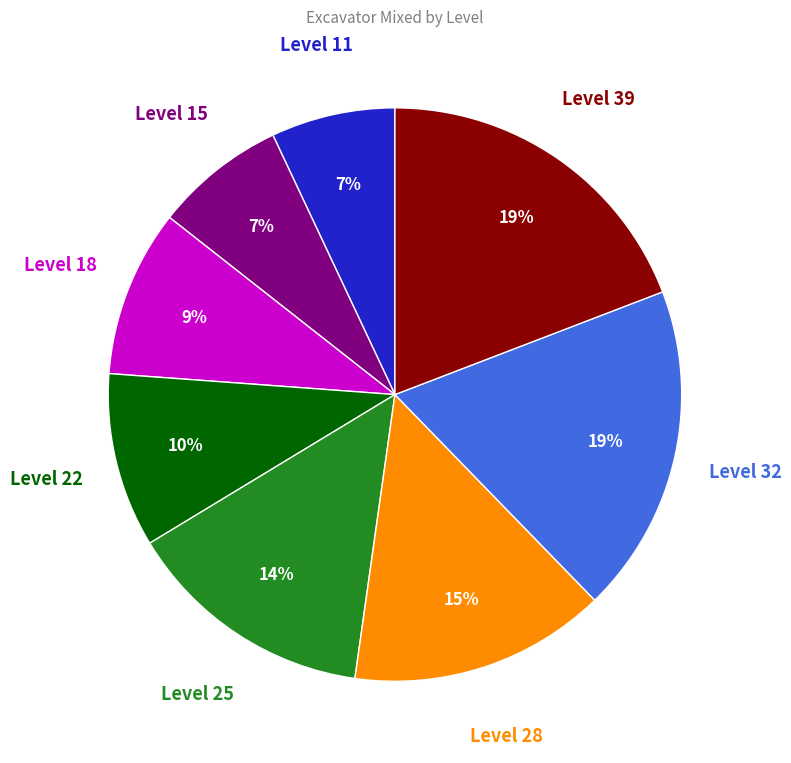

Combined, do Level 32 and Level 39 account for over 50%?

No